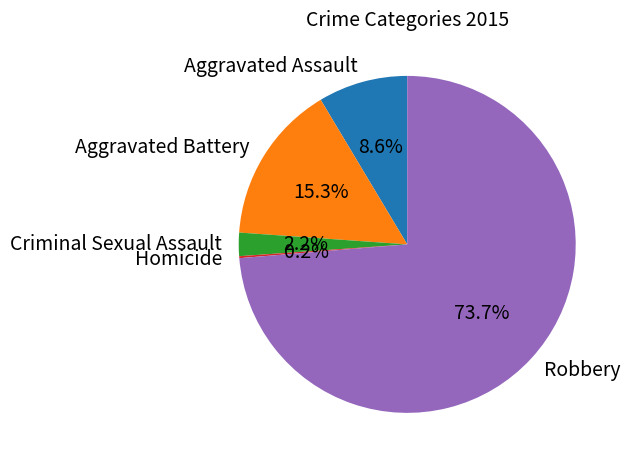

To the nearest percent, what portion does Criminal Sexual Assault represent?

2%